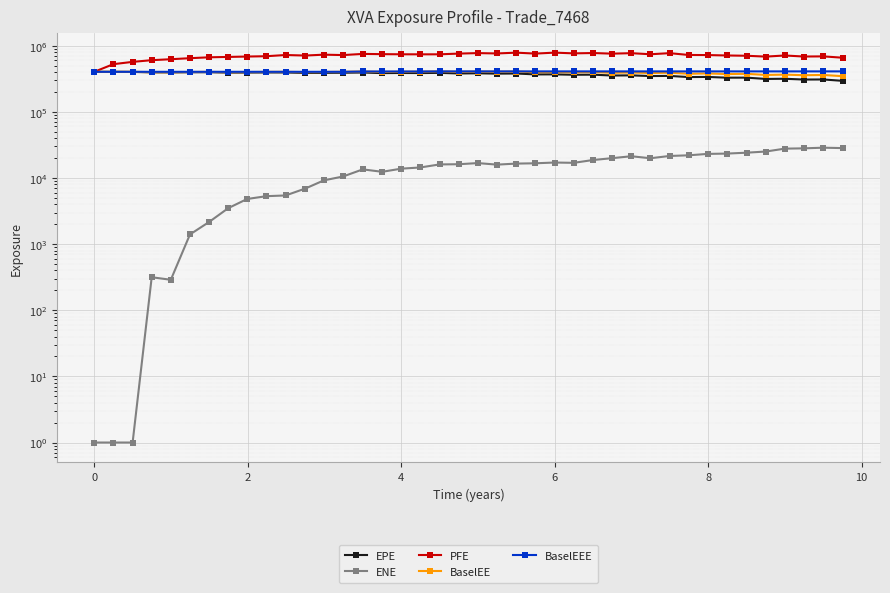

What are all the series names shown in the legend?

EPE, ENE, PFE, BaselEE, BaselEEE